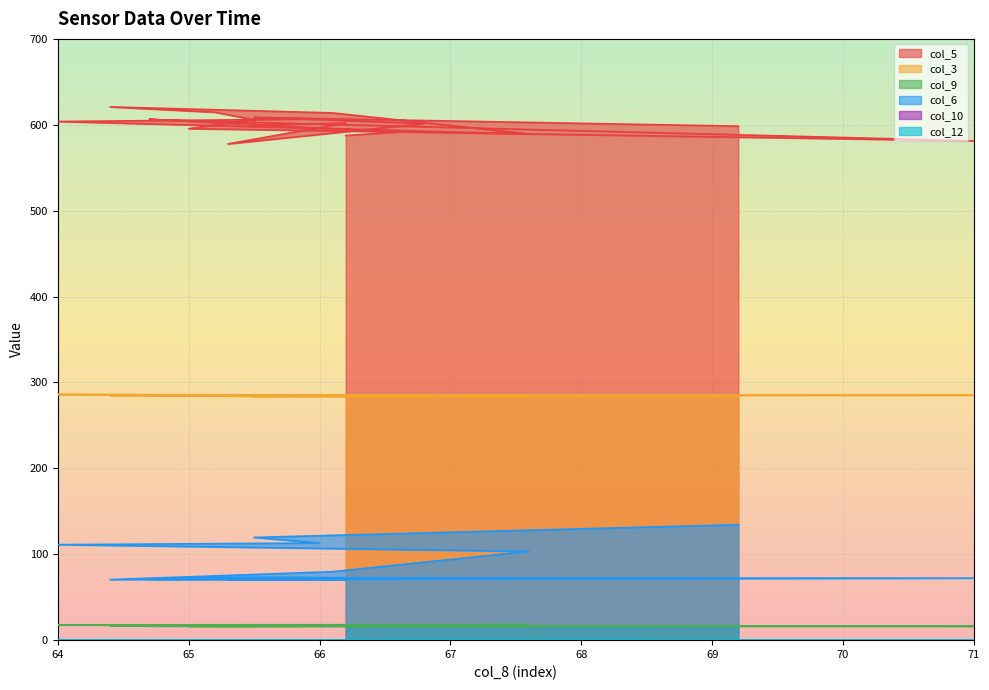

Reading right to left, what are all the values shown in this chart?

col_5: 66.2=587.5	66.6=591.5	64.7=606.5	64.8=605.5	71.0=581.3	65.0=595.5	65.6=608.4	66.8=601.4	65.3=577.7	66.2=602.1	65.5=599.5	65.5=605.8	65.2=614.6	64.4=620.8	66.1=613.8	67.6=589.4	64.0=603.8	66.0=606.7	65.5=608.5	69.2=598.4
col_3: 66.2=284.8	66.6=285.2	64.7=284.5	64.8=285.2	71.0=285.3	65.0=284.6	65.6=284.2	66.8=284.4	65.3=284.2	66.2=285.3	65.5=284.9	65.5=284.2	65.2=284.8	64.4=284.9	66.1=284.7	67.6=284.0	64.0=286.0	66.0=285.5	65.5=283.6	69.2=284.2
col_9: 66.2=15.6	66.6=17.0	64.7=16.5	64.8=16.8	71.0=16.3	65.0=16.2	65.6=16.3	66.8=16.7	65.3=16.6	66.2=16.7	65.5=17.2	65.5=16.1	65.2=16.2	64.4=16.8	66.1=17.4	67.6=18.1	64.0=17.8	66.0=17.1	65.5=17.4	69.2=16.8
col_6: 66.2=71.3	66.6=71.3	64.7=70.9	64.8=70.6	71.0=72.2	65.0=72.6	65.6=73.3	66.8=72.2	65.3=70.6	66.2=70.5	65.5=70.6	65.5=70.6	65.2=70.9	64.4=70.5	66.1=79.7	67.6=103.4	64.0=111.2	66.0=113.1	65.5=119.6	69.2=134.4